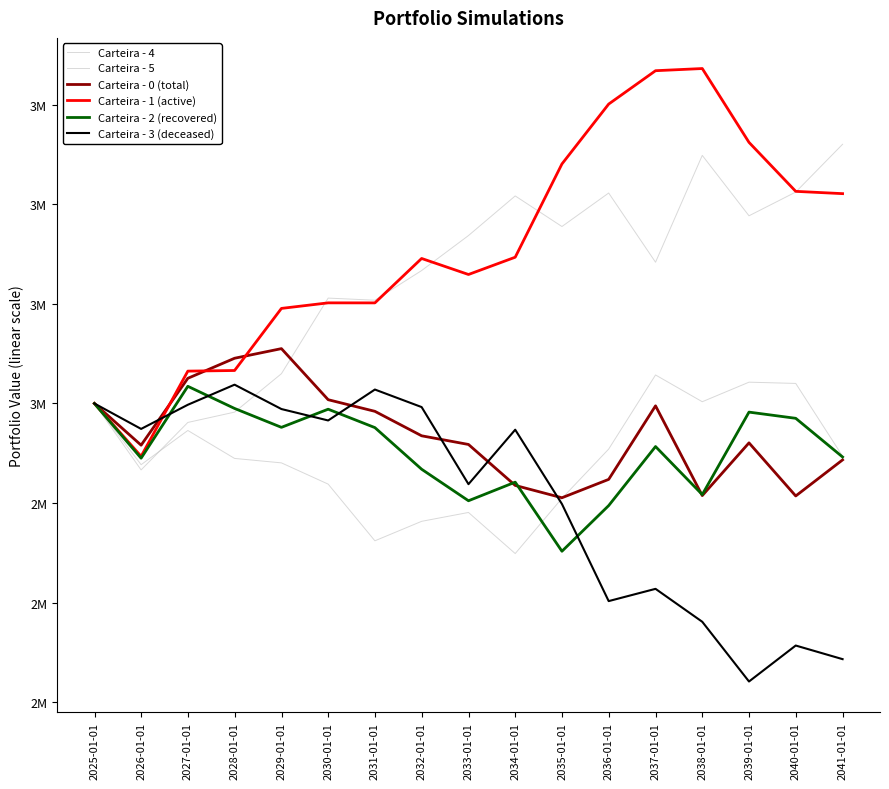

Does the chart have visible grid lines?

No